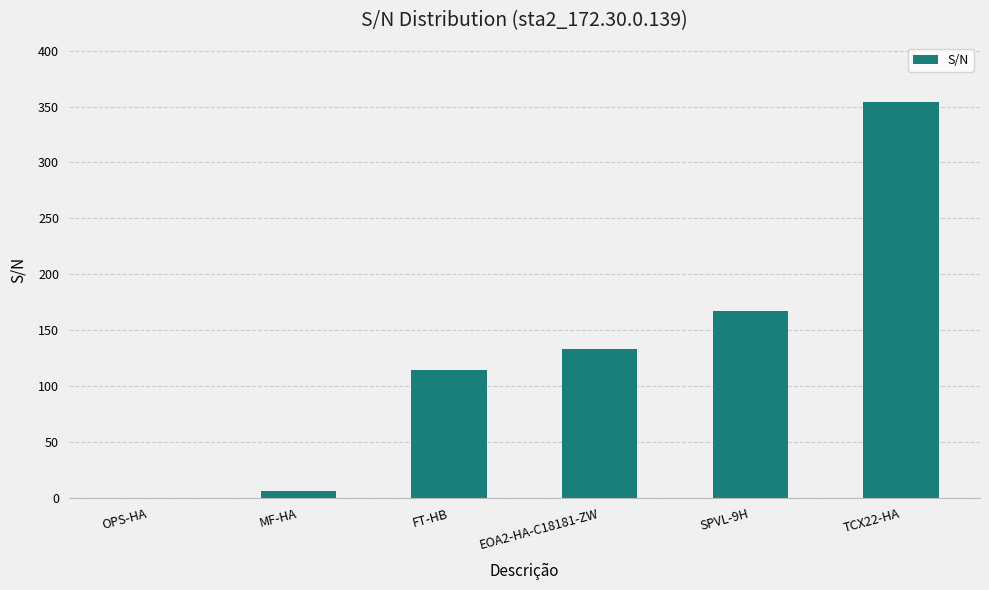

Is it true that the value at OPS-HA is 130?

False